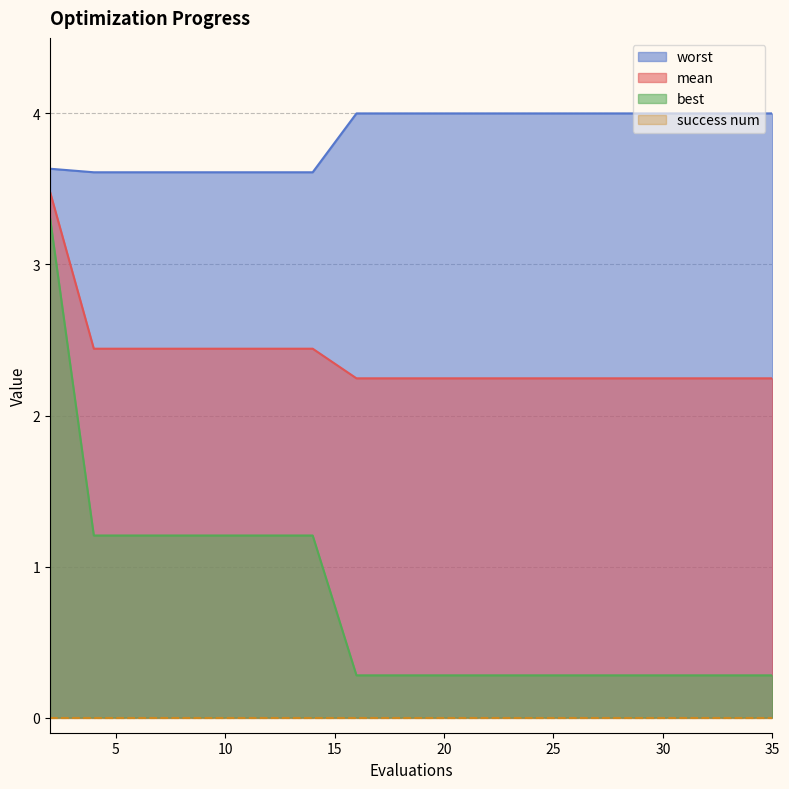

What is the total value across all series at 17?

6.5